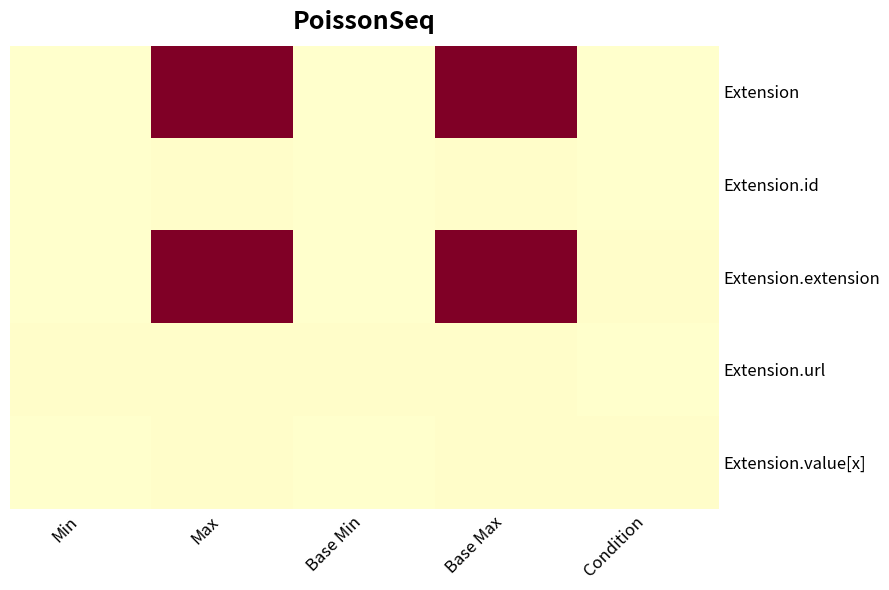

What is the greatest value displayed?

1.0